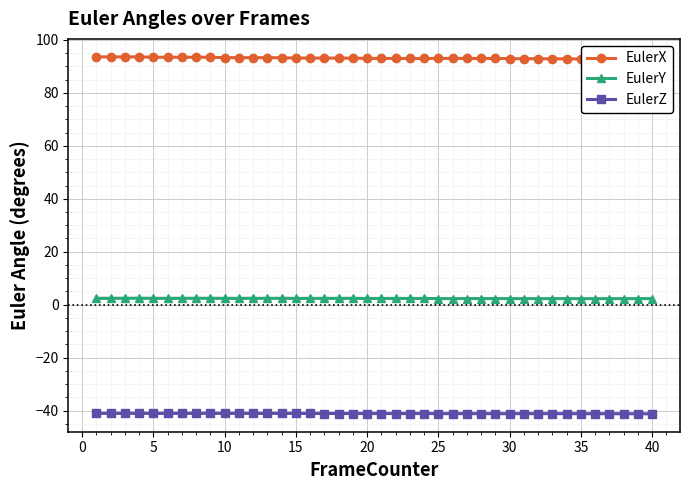

At how many categories does at least one series exceed 73?

40